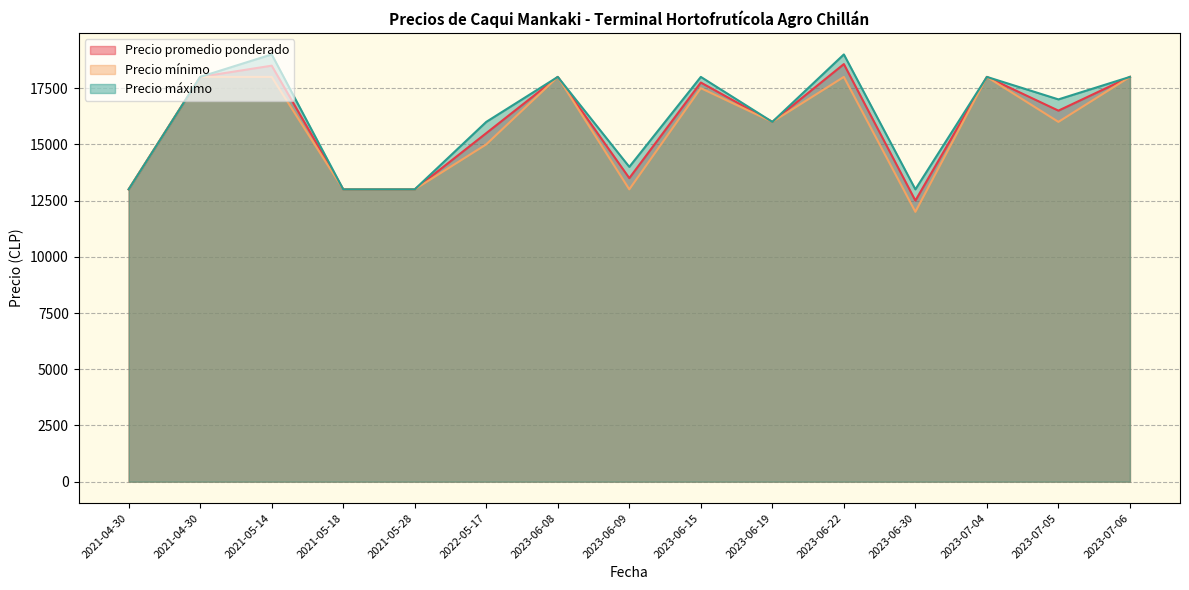

How many values in the Precio promedio ponderado series are below 16500?

7